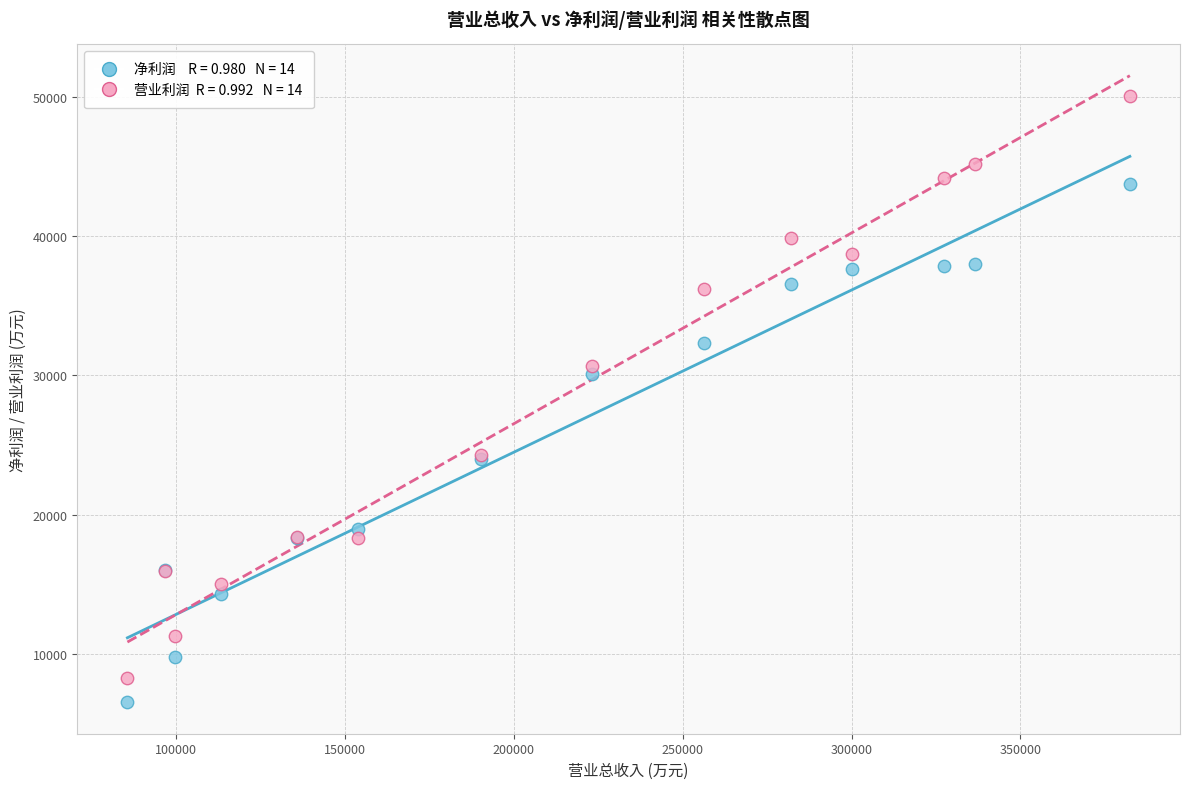

Across all series, what Y value is closest to 28284?

30068